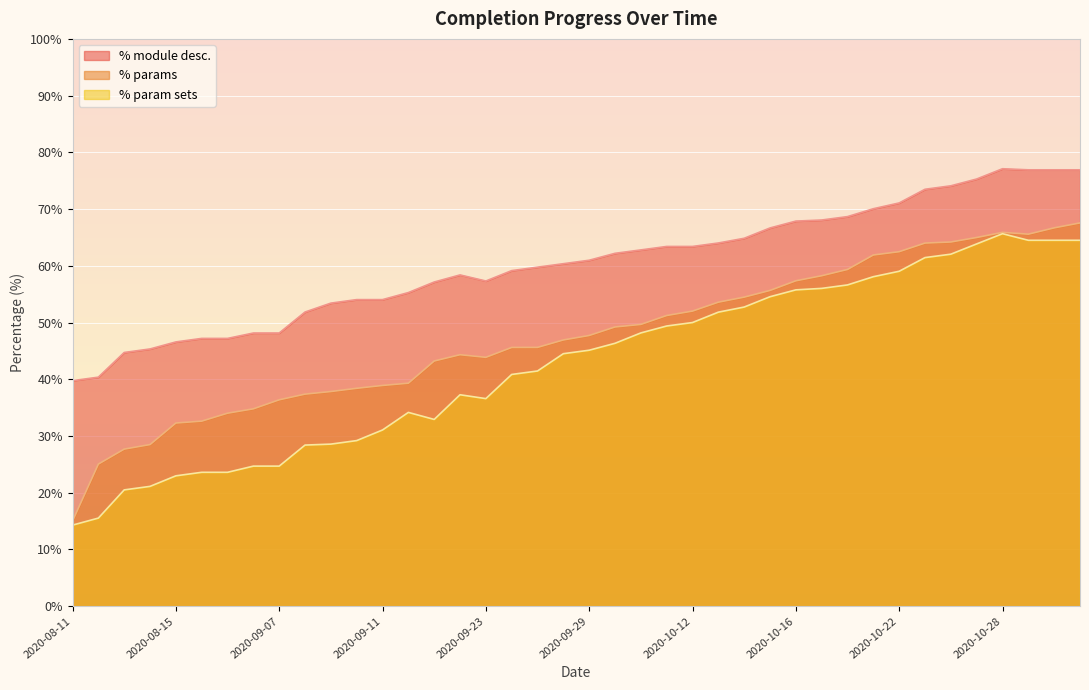

How many lines are shown in the chart?

3